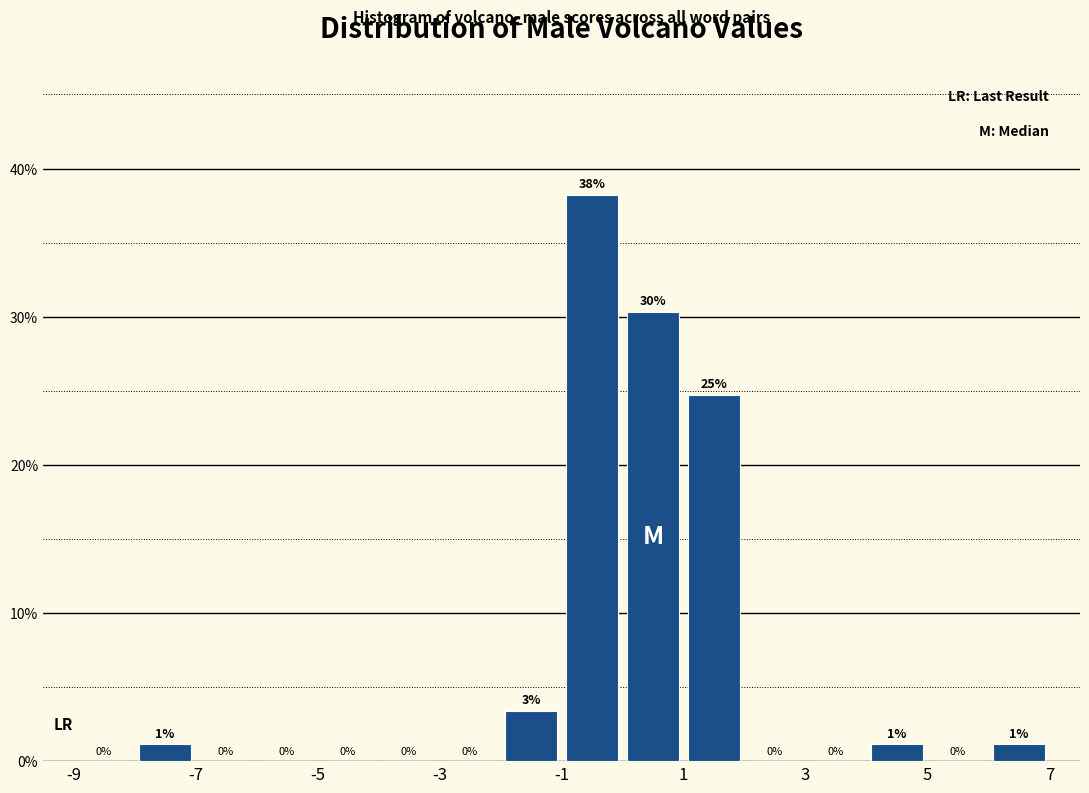

Which range on the x-axis has the tallest bar?

-1 to 0